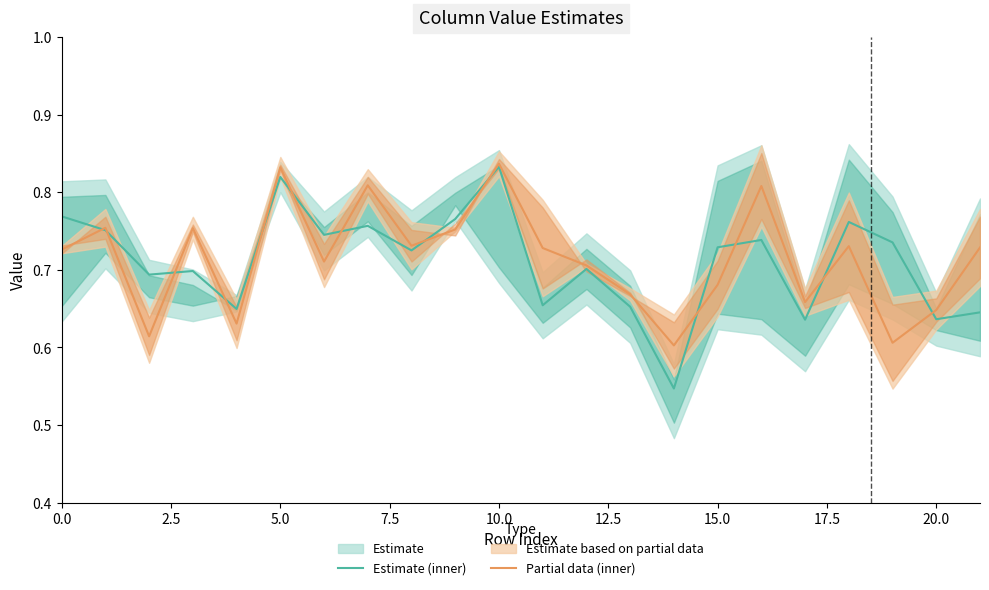

At which label does Estimate (mid) reach its minimum?

14